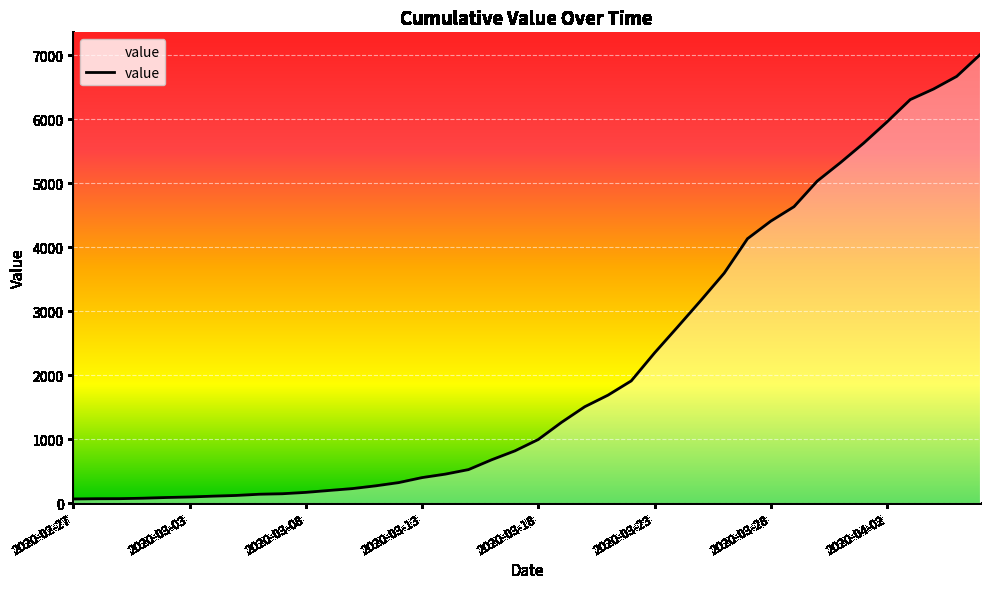

What is the maximum value shown in the chart?

7004